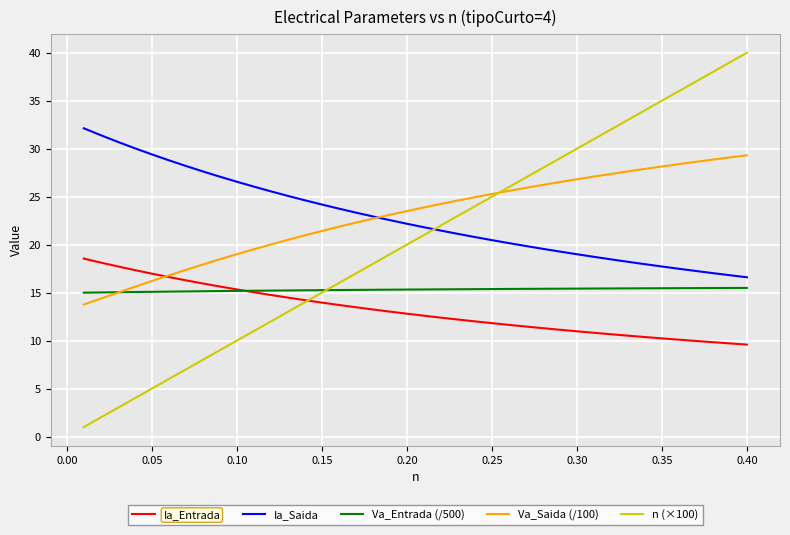

What is the maximum value shown in the chart?

40.0